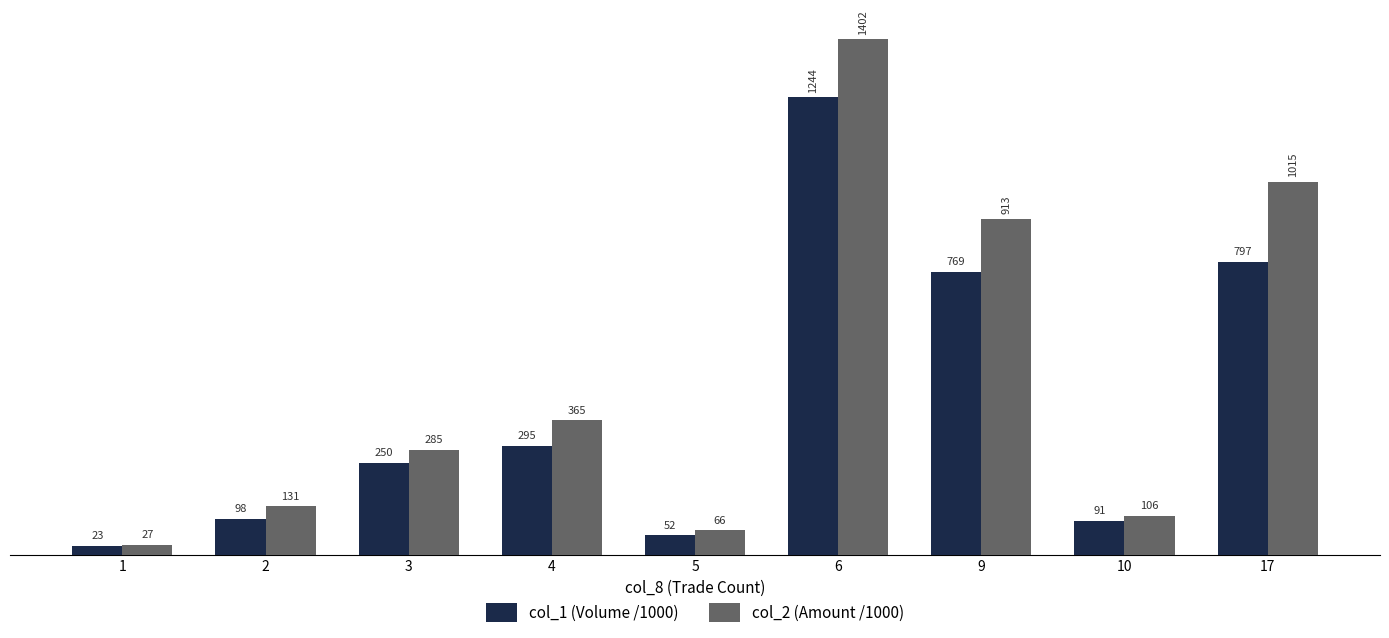

Between 1 and 4, which series saw the biggest shift?

col_2 (Amount /1000)